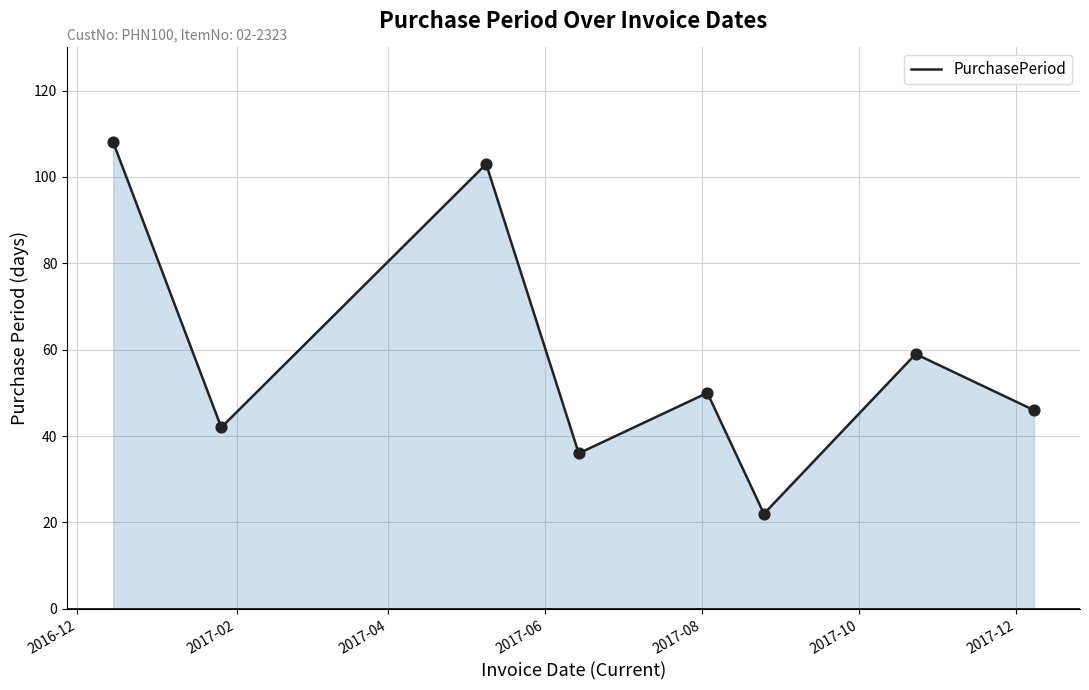

What is the average value?

58